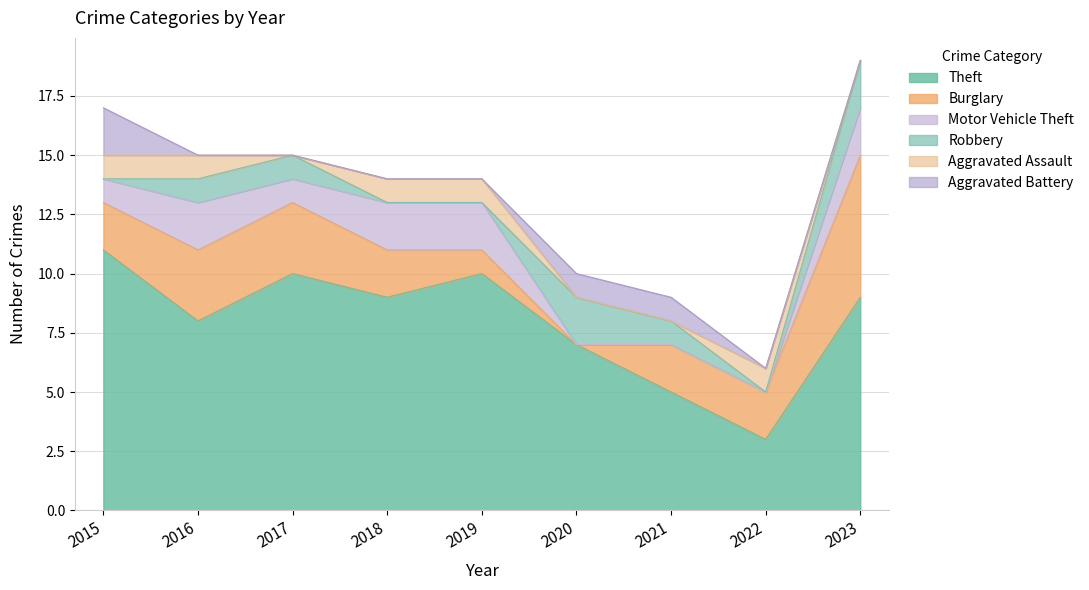

Rank the categories by Motor Vehicle Theft value from lowest to highest.

2020, 2021, 2022, 2015, 2017, 2016, 2018, 2019, 2023